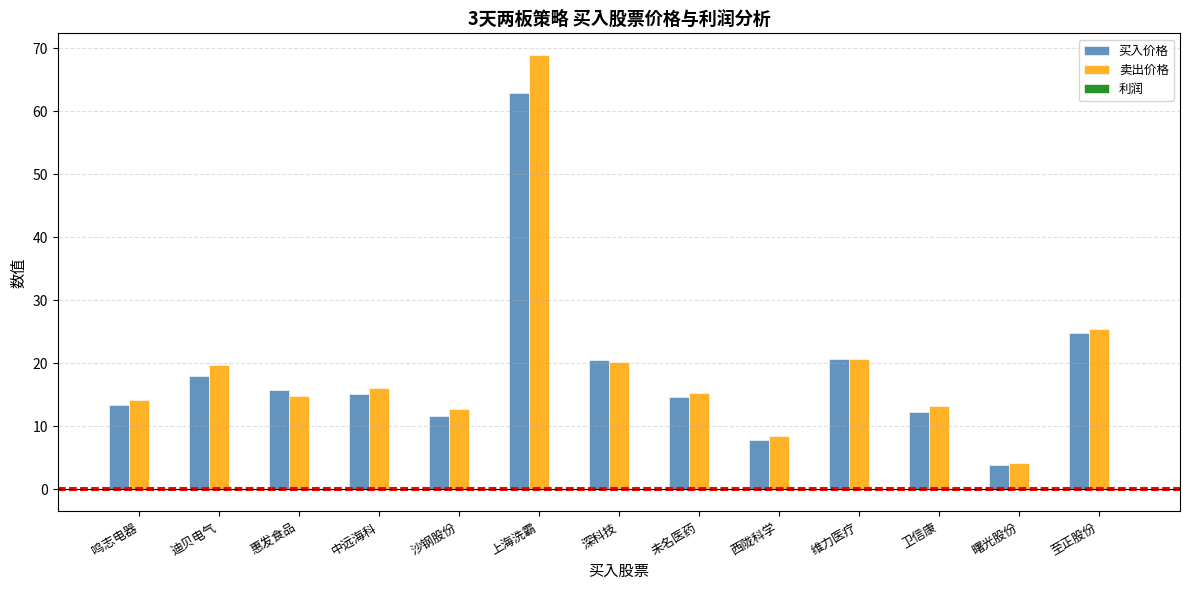

What is the sum of all 卖出价格 values?

253.5